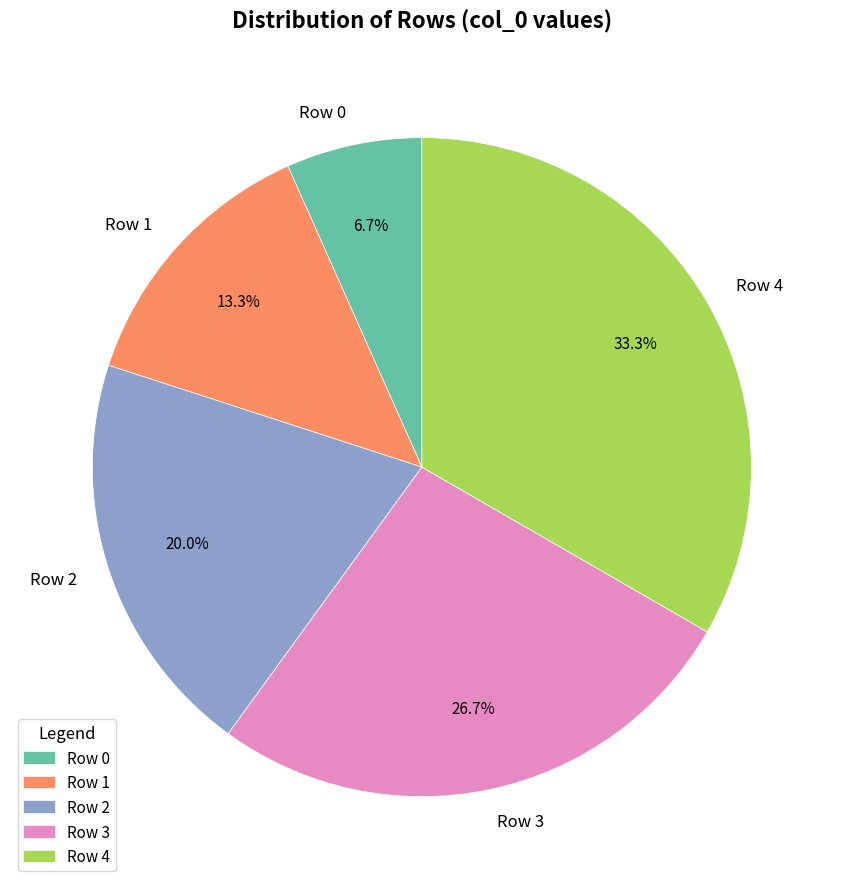

Is there a majority slice in this chart?

No